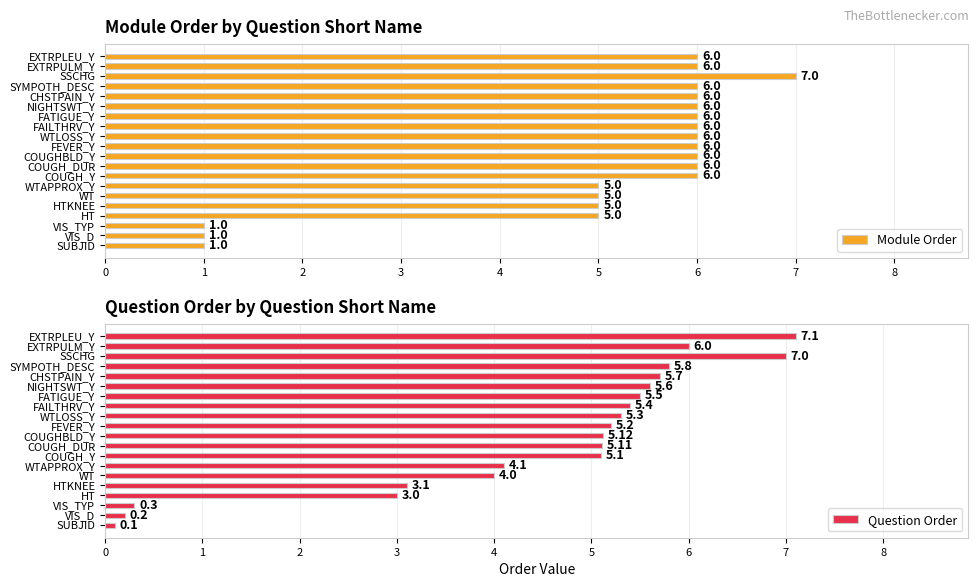

What is the difference between the maximum and minimum values in the Module Order series?

6